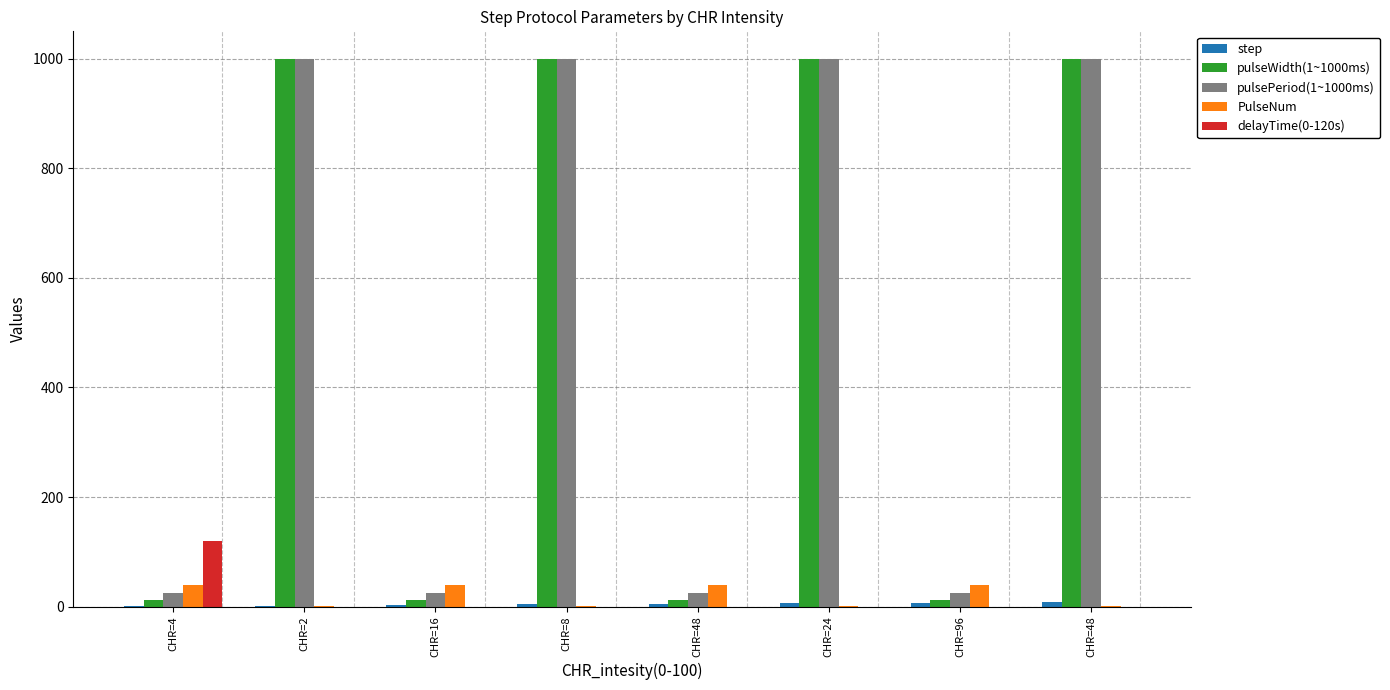

Are the bars horizontal?

No